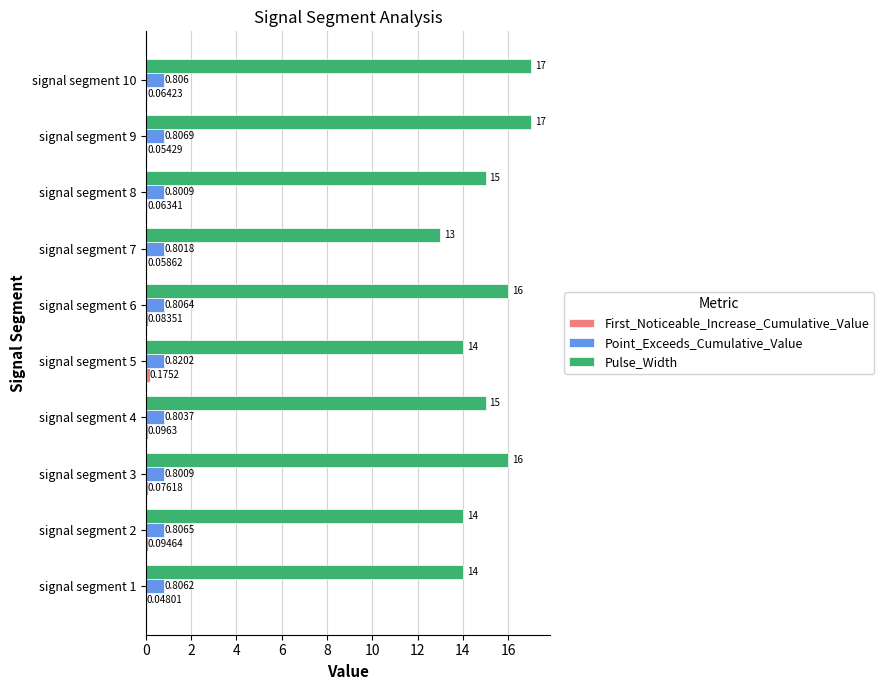

At which category is the sum across all series the highest?

signal segment 10